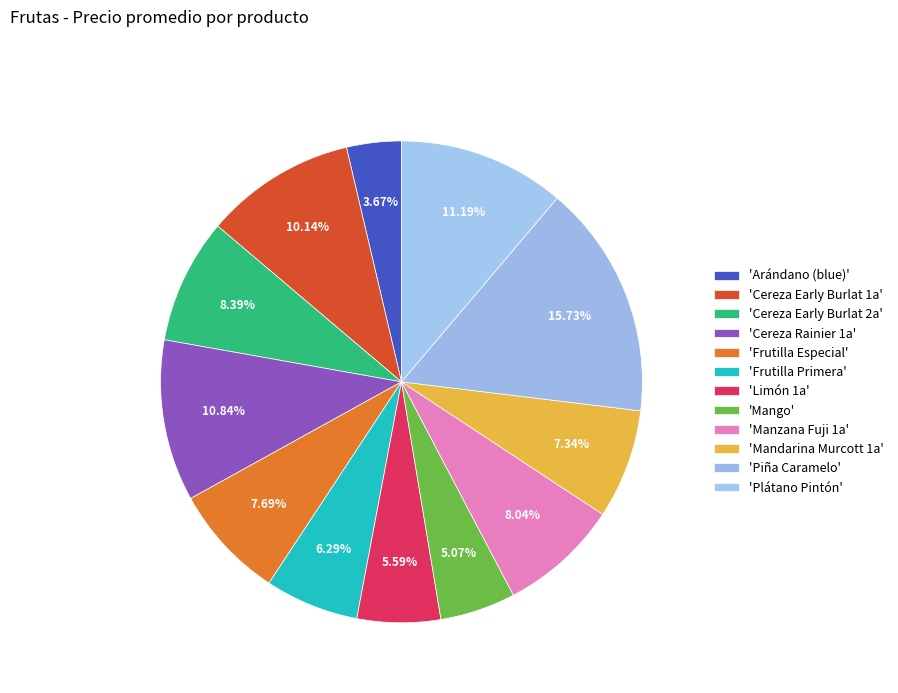

Count the number of slices in the pie.

12